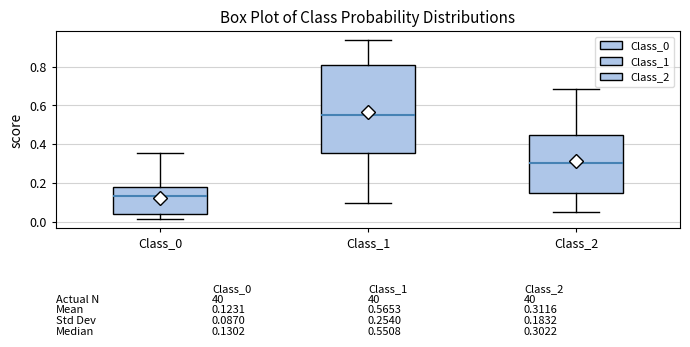

Which box's median line is the lowest?

Class_0